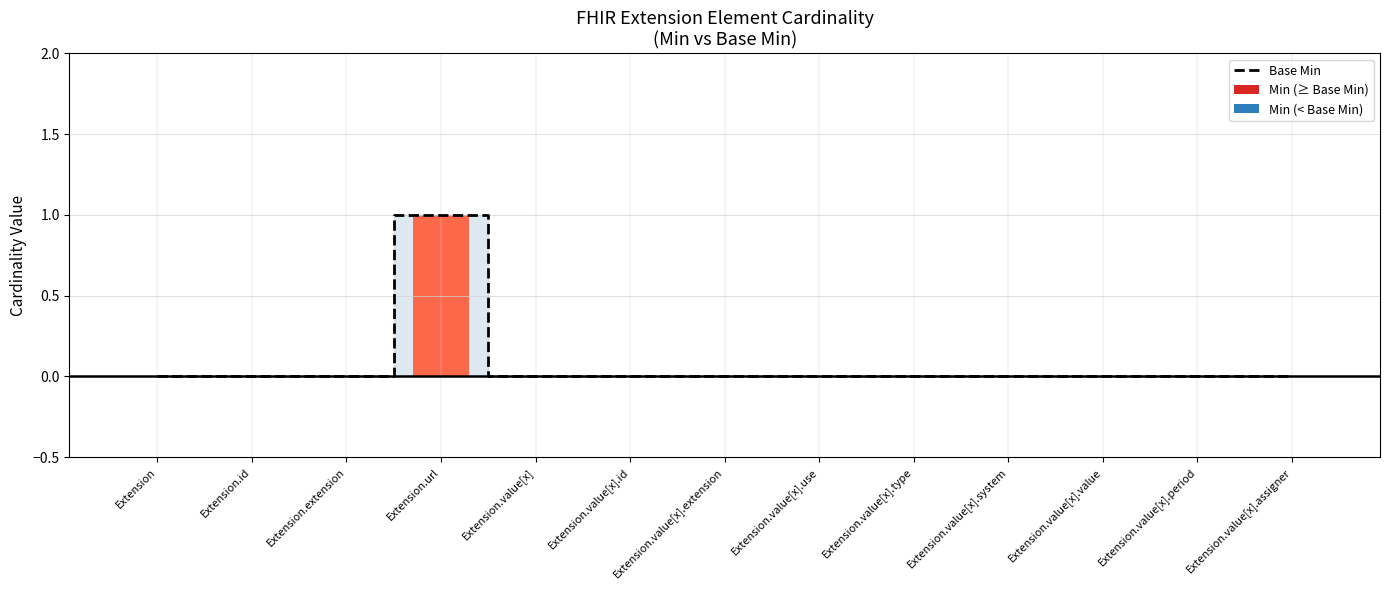

The chart shows a value of 0 at Extension.value[x].period. True or false?

True